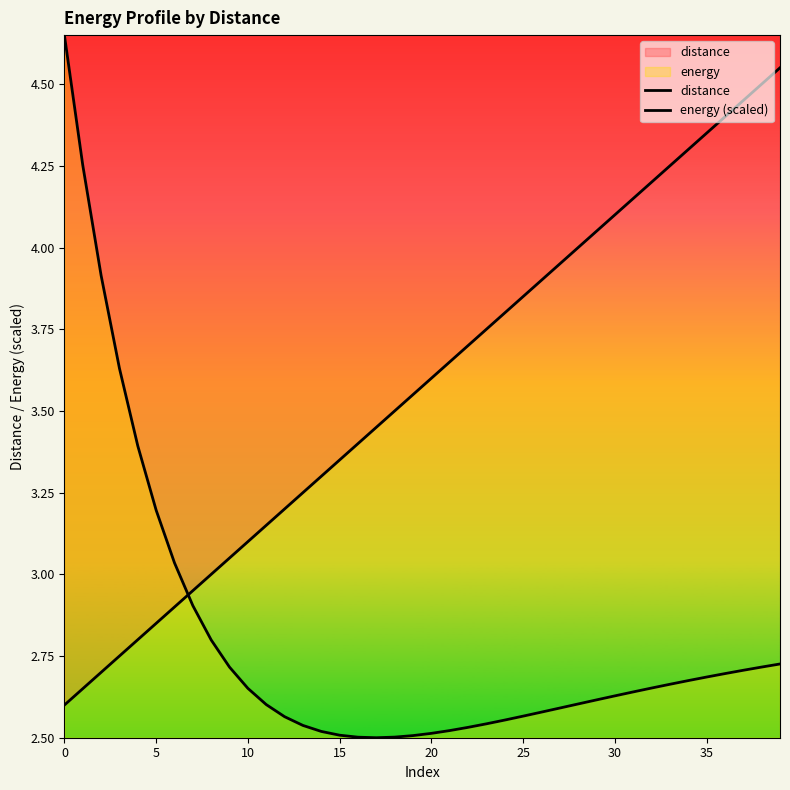

How many lines are shown in the chart?

2